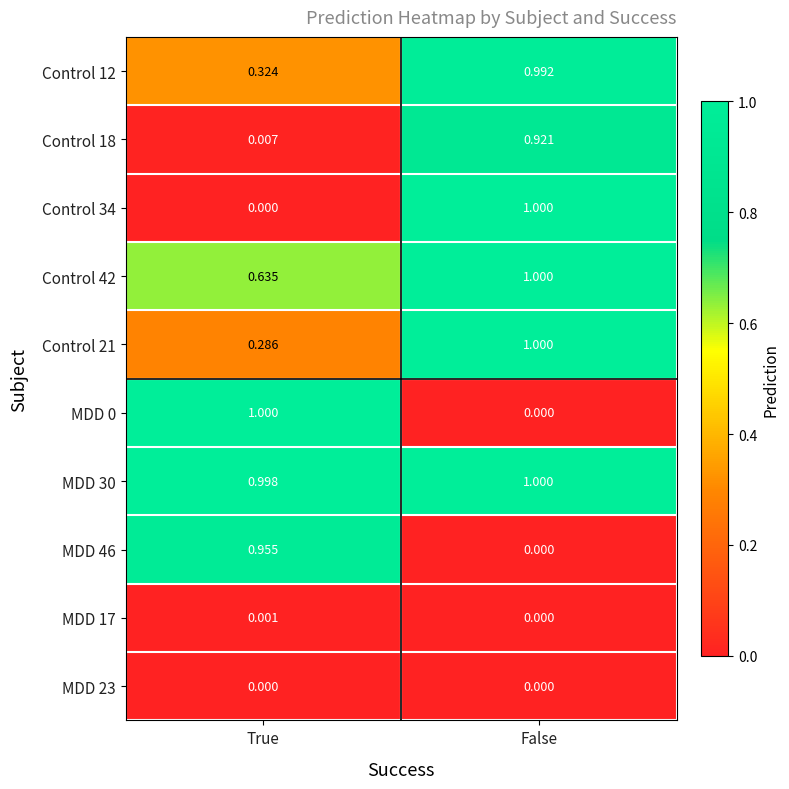

At which category is the sum across all series the highest?

False